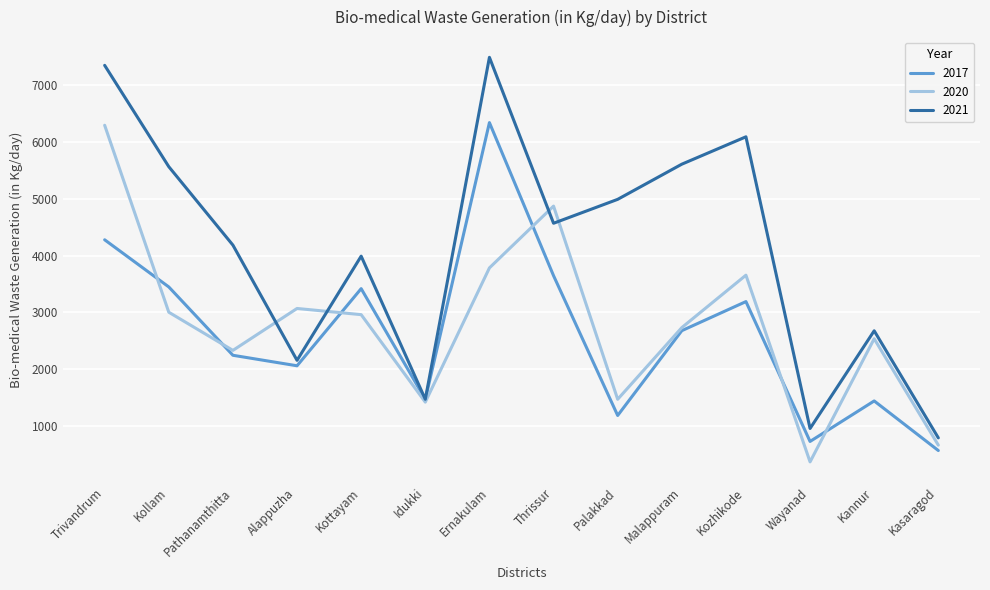

At which category does 2021 reach its first local peak?

Kottayam